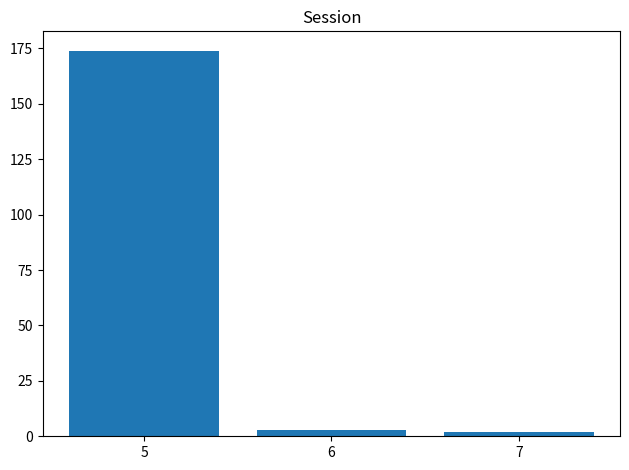

Reading left to right, what are all the values shown in this chart?

174	3	2